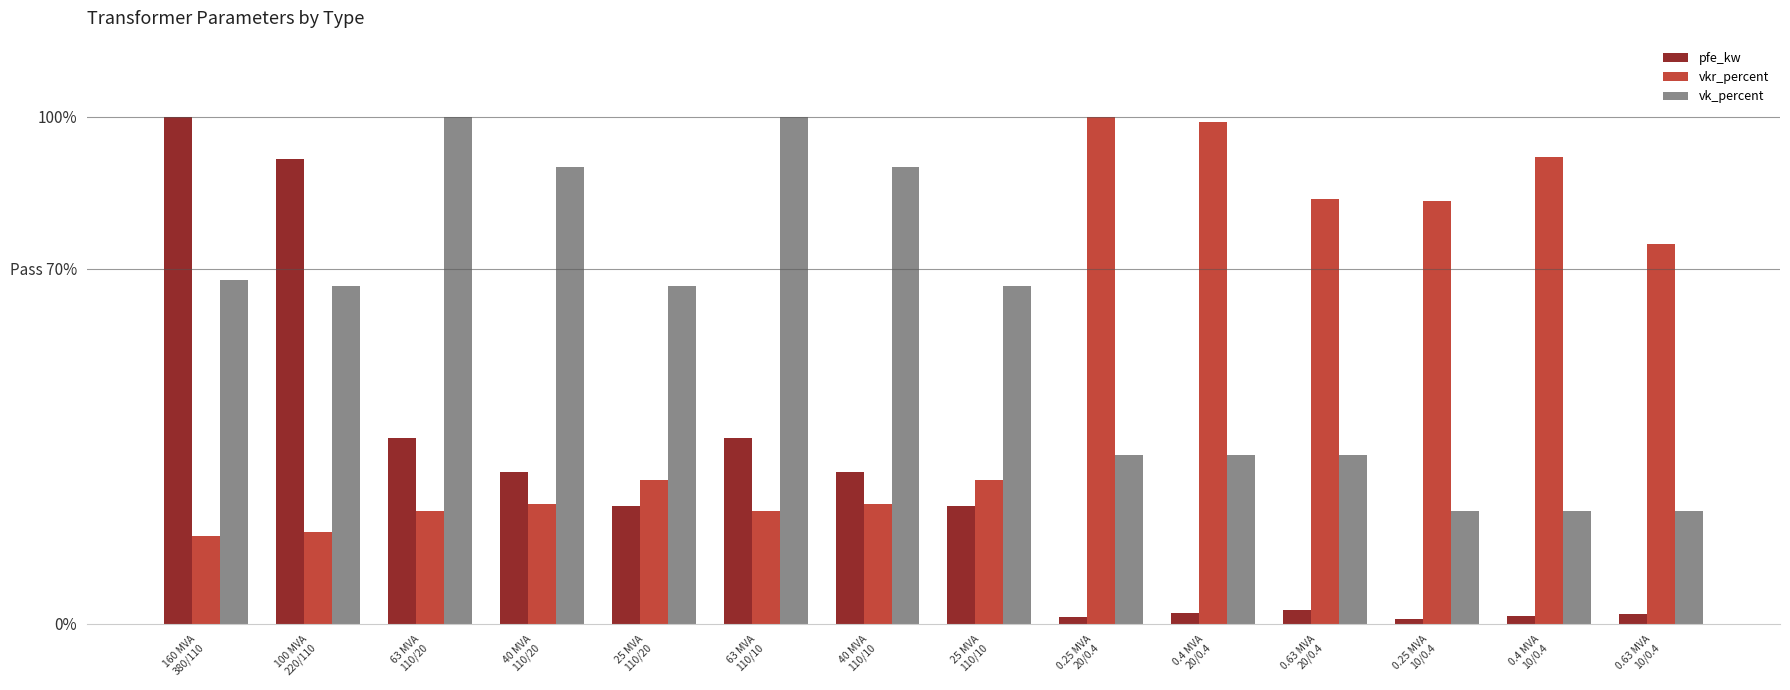

What are all the series names shown in the legend?

pfe_kw, vkr_percent, vk_percent